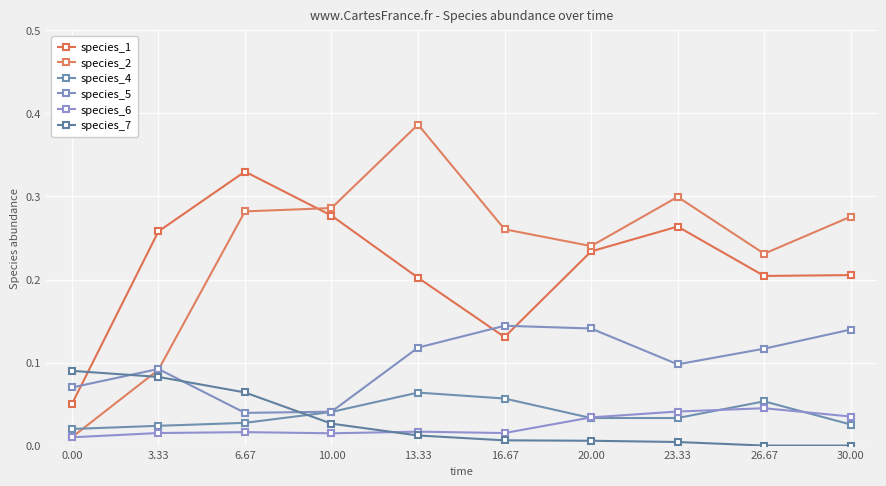

Which category has the highest value in the species_5 series?

16.67